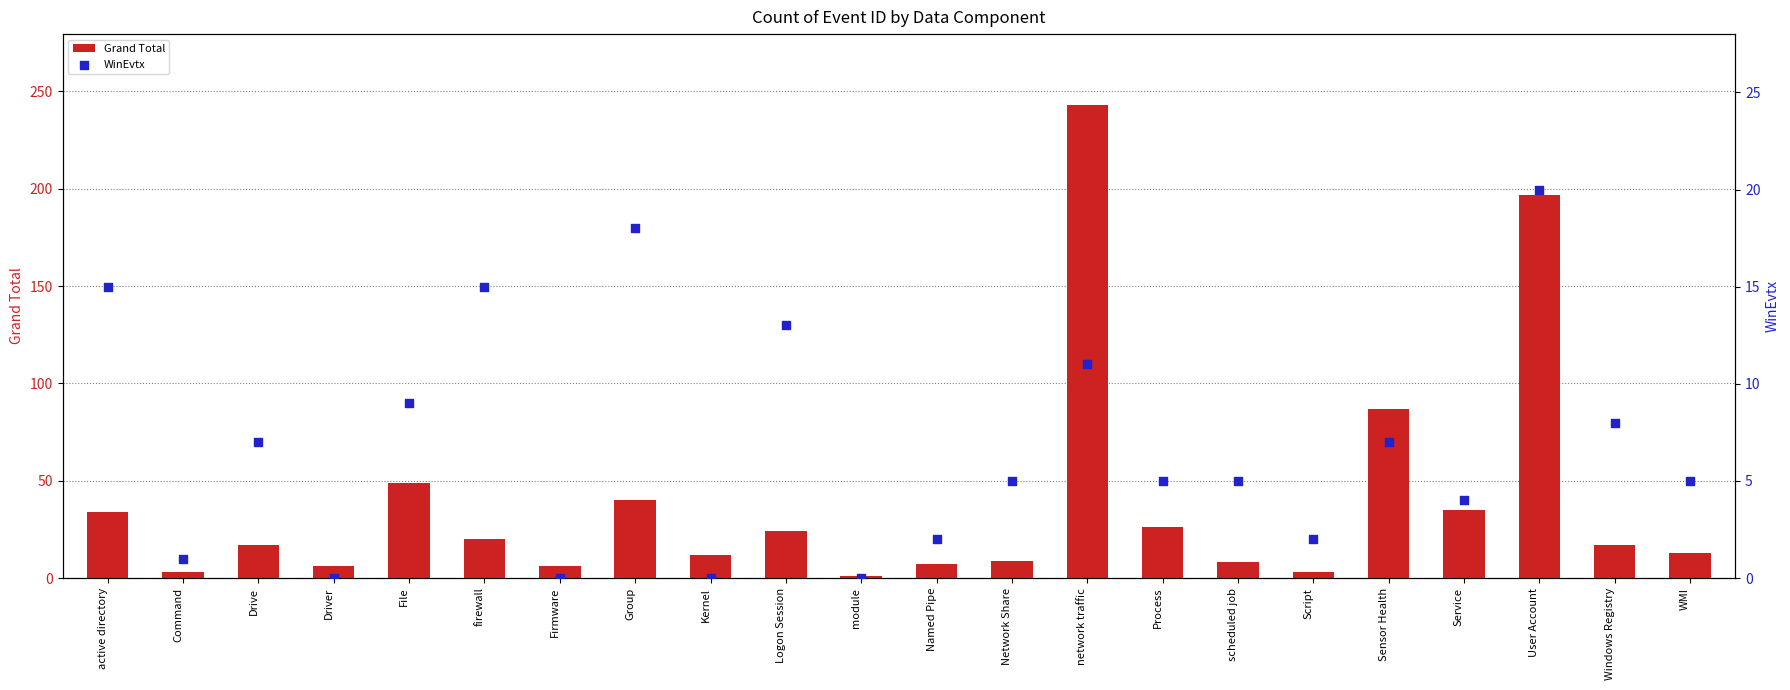

What is the total value across all series at Group?

58